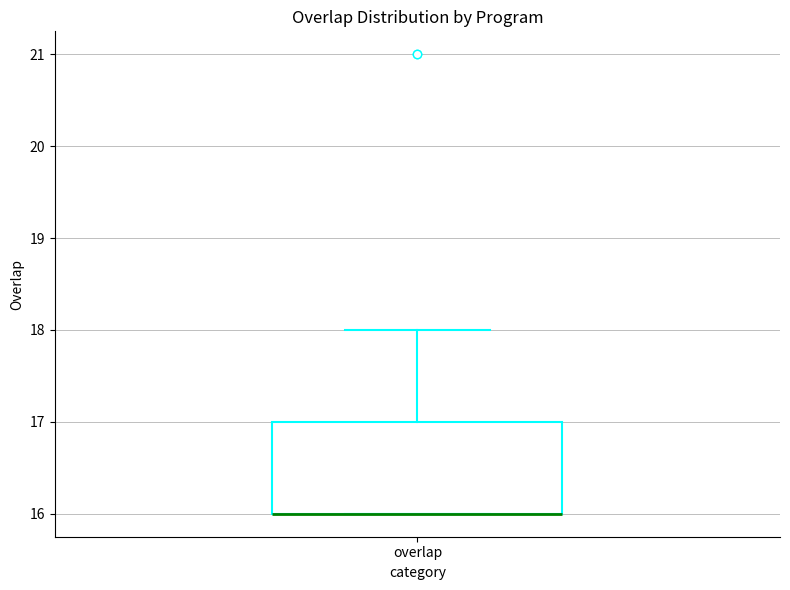

Read this box plot against the y-axis: the position of the median line, the range covered by the box, and the ends of both whiskers. The values are not printed on the chart, so give them approximately, as read against the axis.

median 16 (drawn on the box's lower edge), box 16 to 17, whiskers 16 to 18